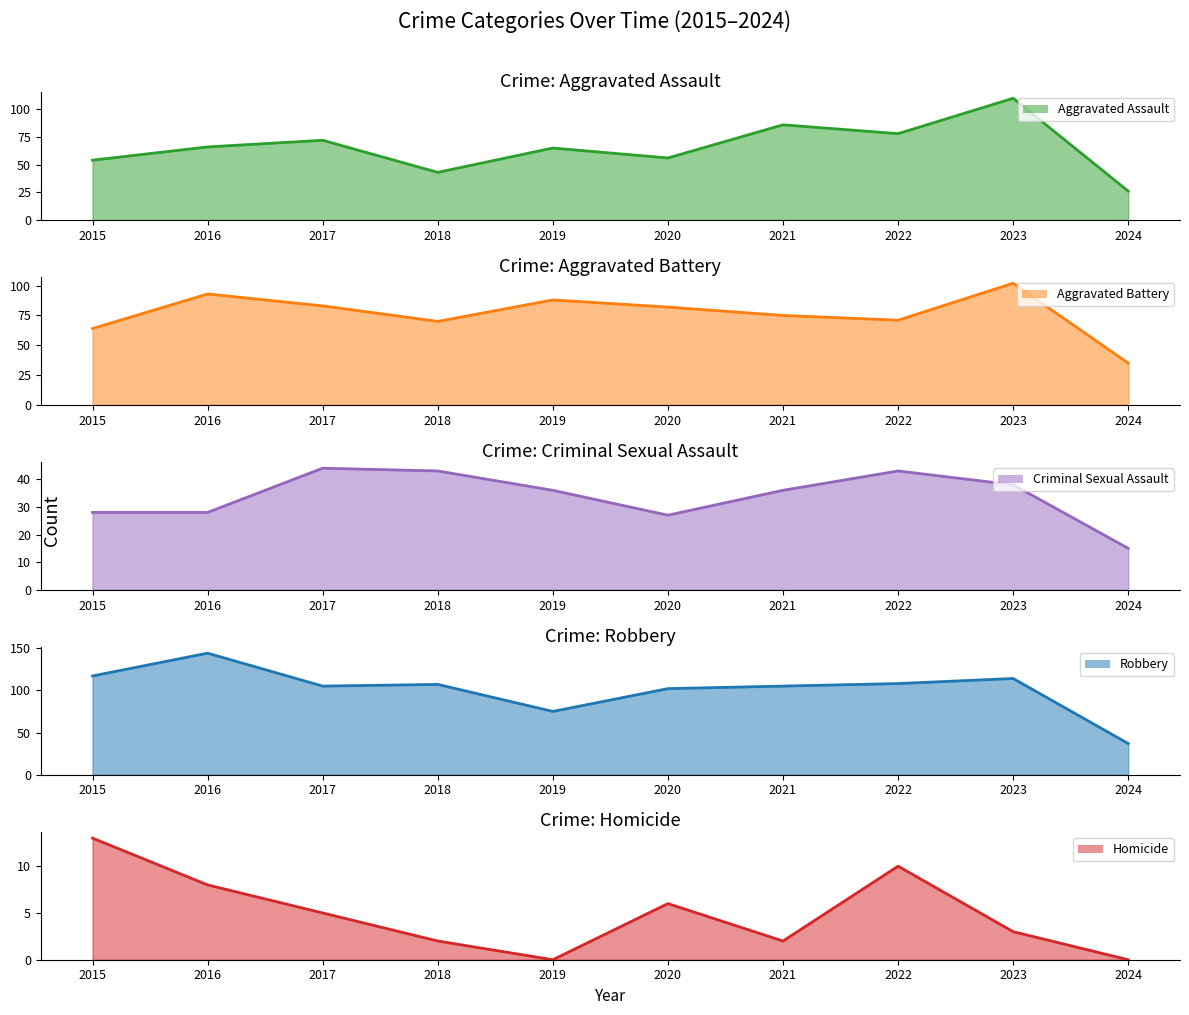

The value of Aggravated Battery at 2020 is 82. True or false?

True